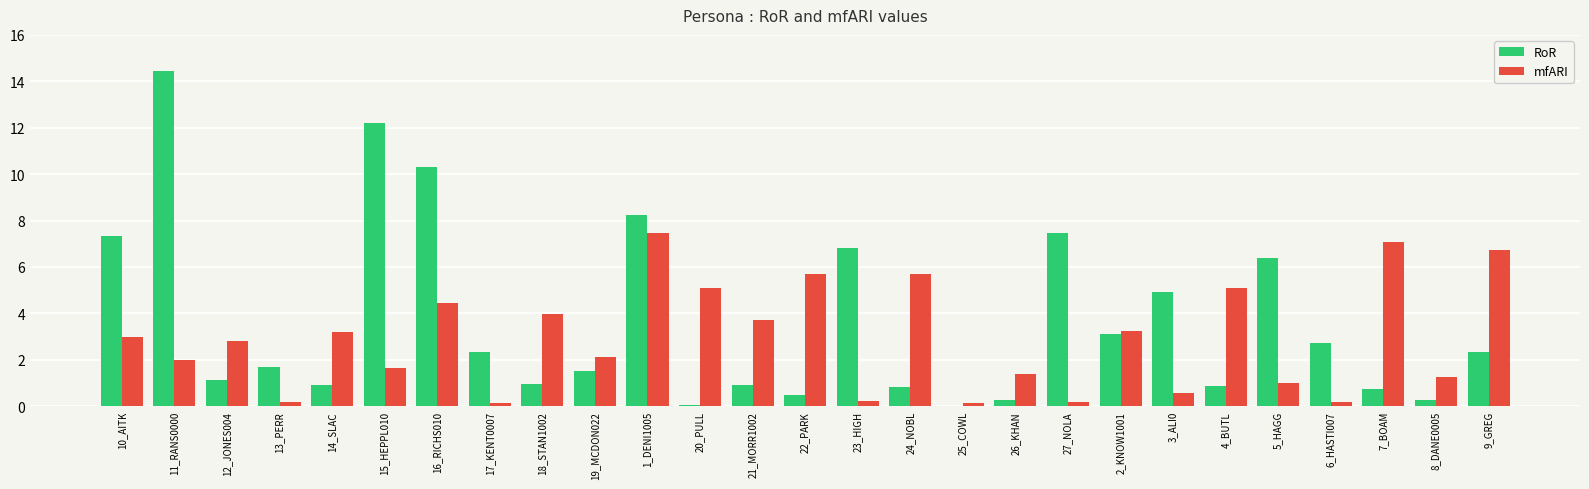

What is the sum of the RoR values at 2_KNOW1001 and 11_RANS0000?

17.5